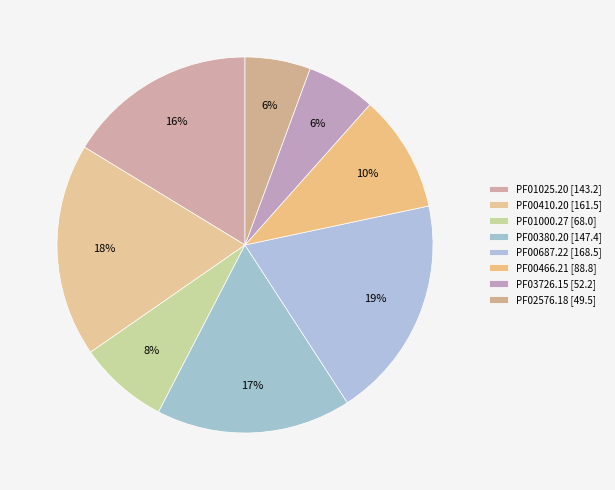

What percentage is the PF00466.21 slice, to the nearest percent?

10%